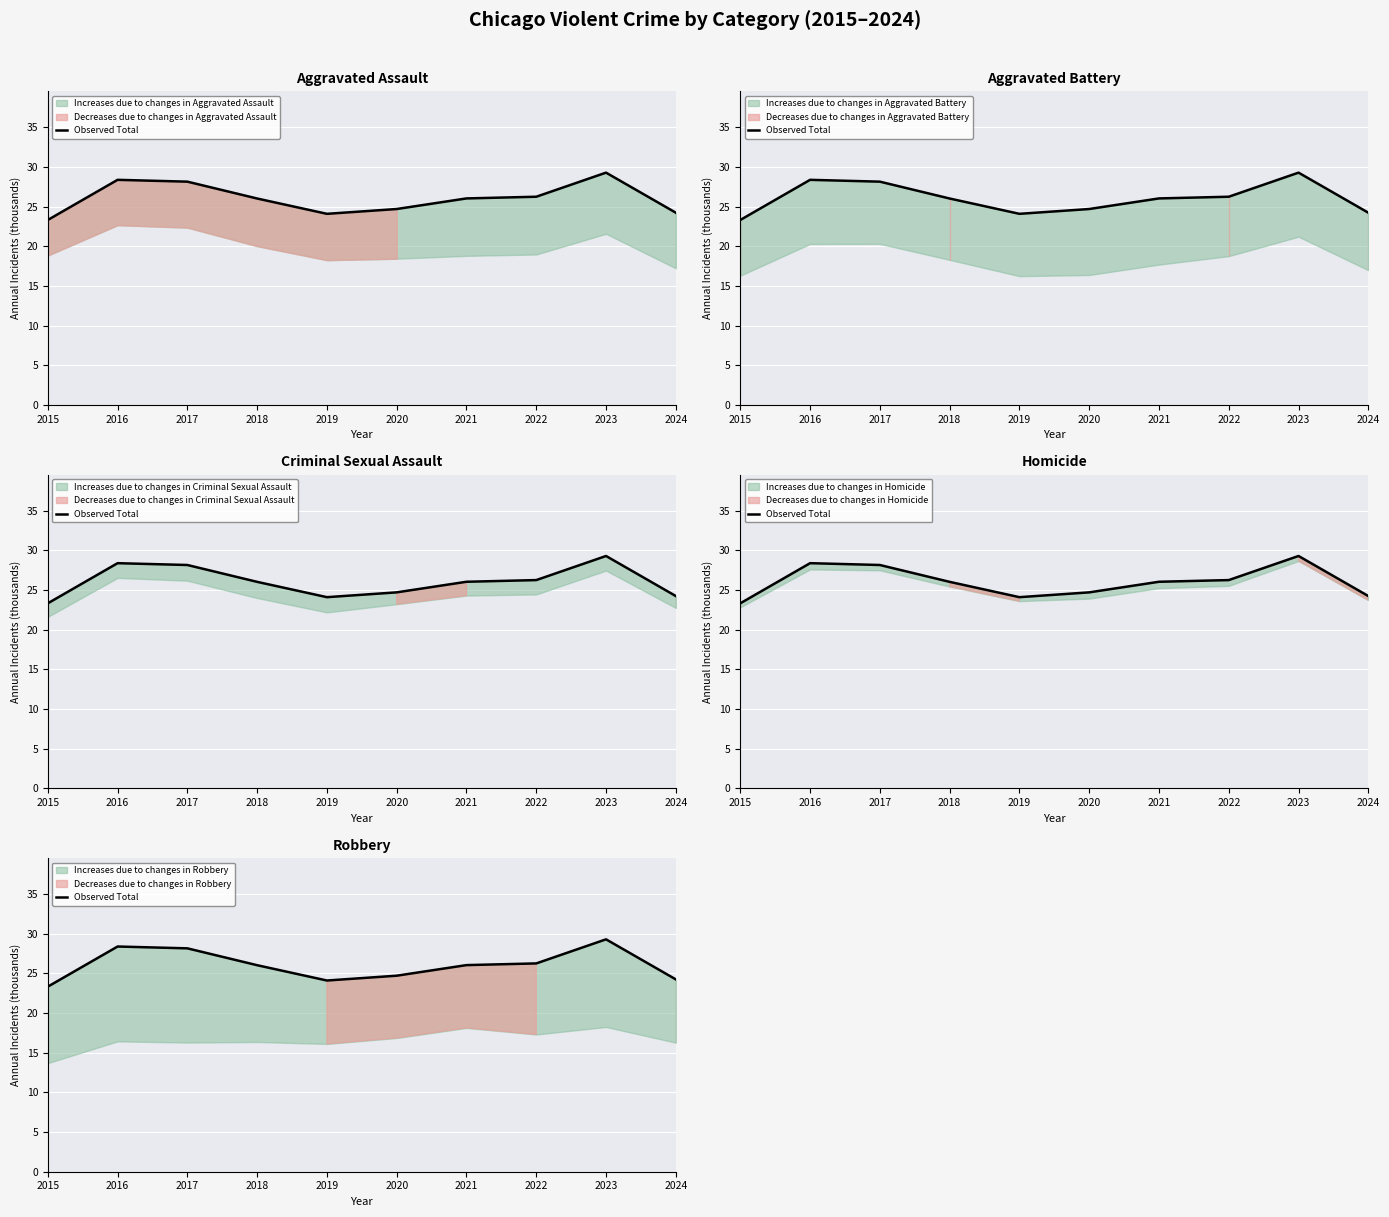

At which category does the data reach its first local valley?

2019